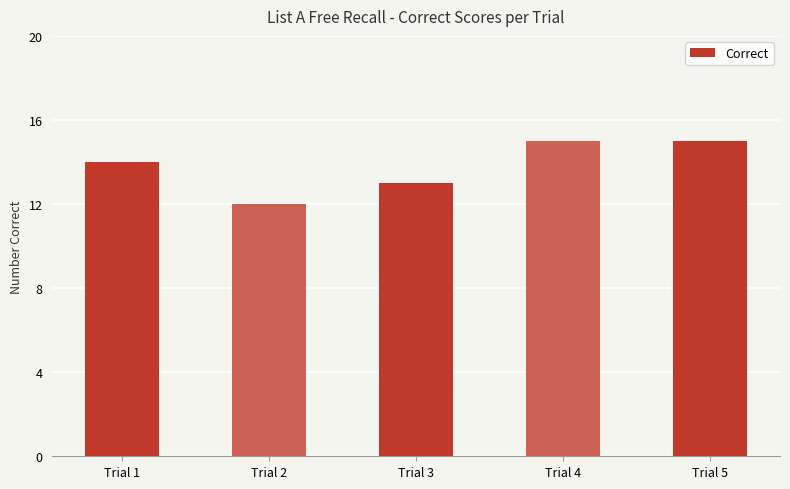

The chart shows a value of 12 at Trial 2. True or false?

True